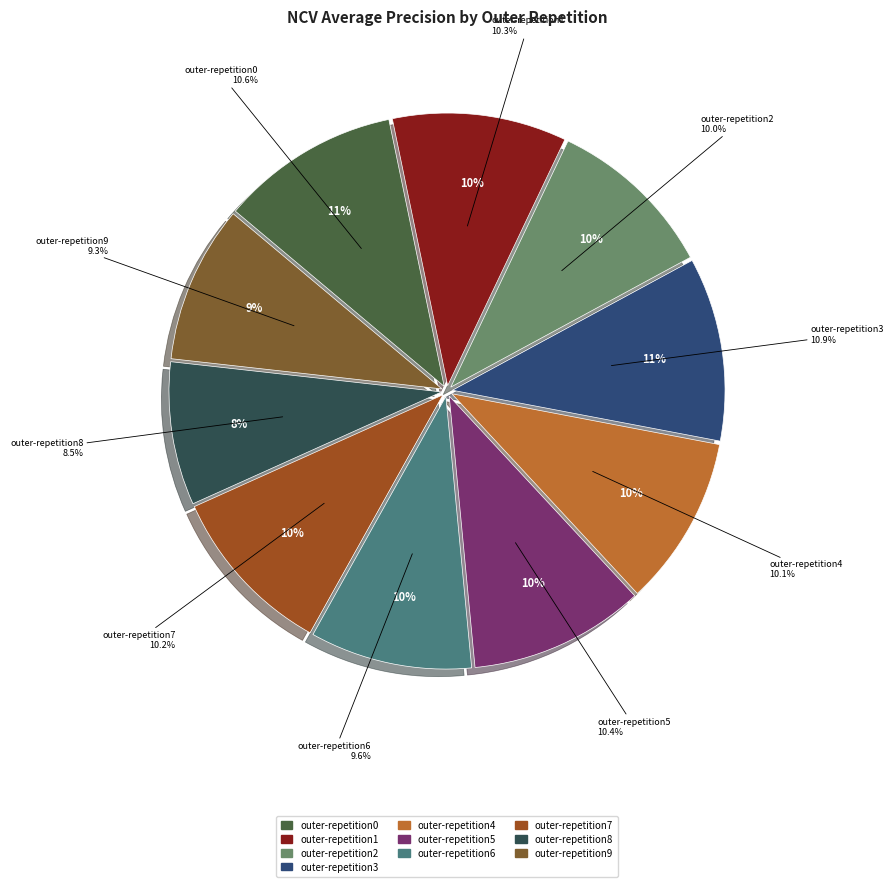

What percentage is the outer-repetition6 slice, to the nearest percent?

10%